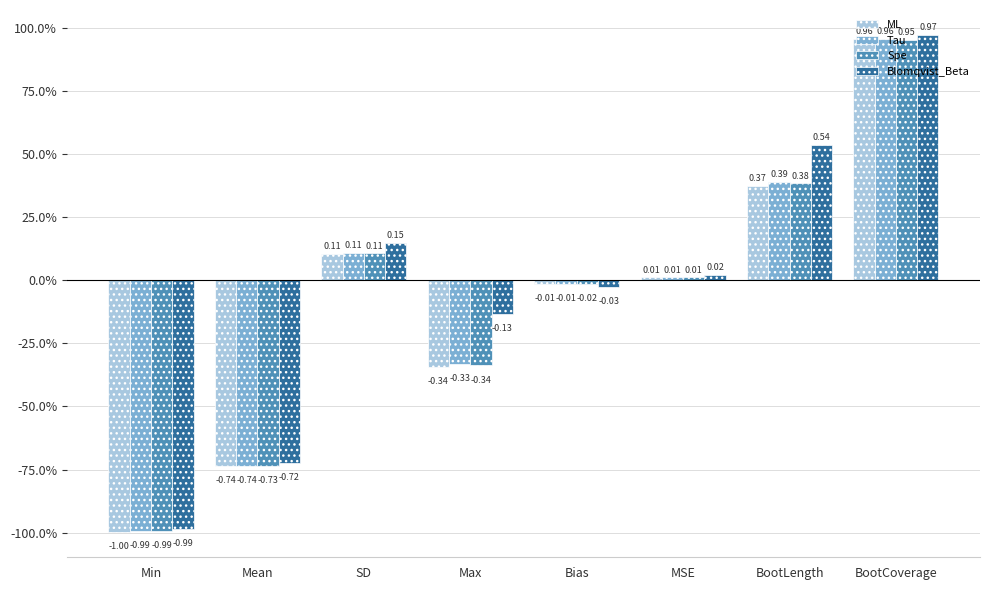

Between SD and Max, which series saw the biggest shift?

ML